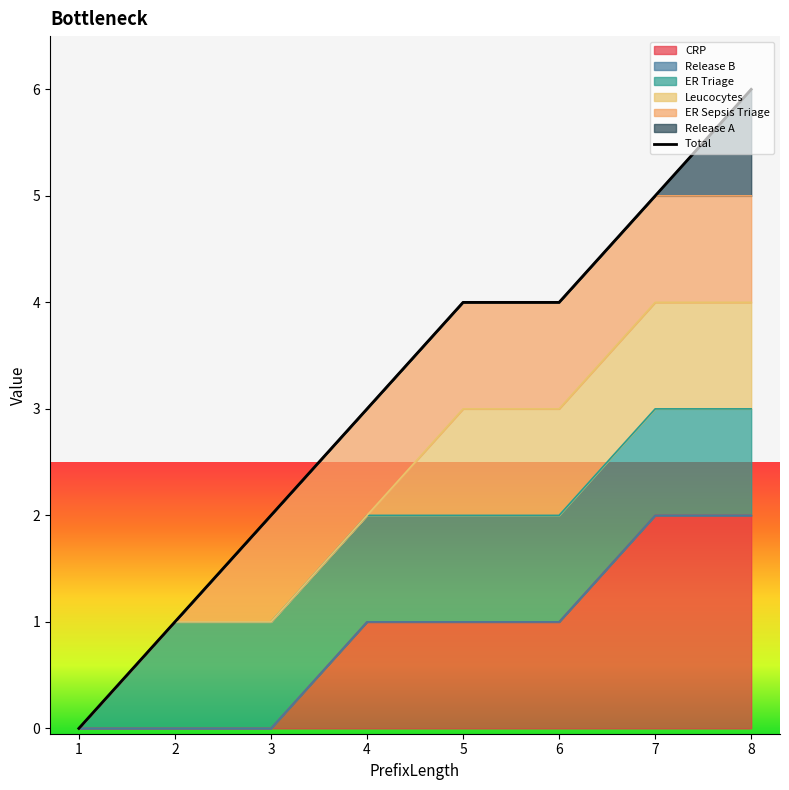

Reading left to right, extract all data points from this chart.

0	1	2	3	4	4	5	6